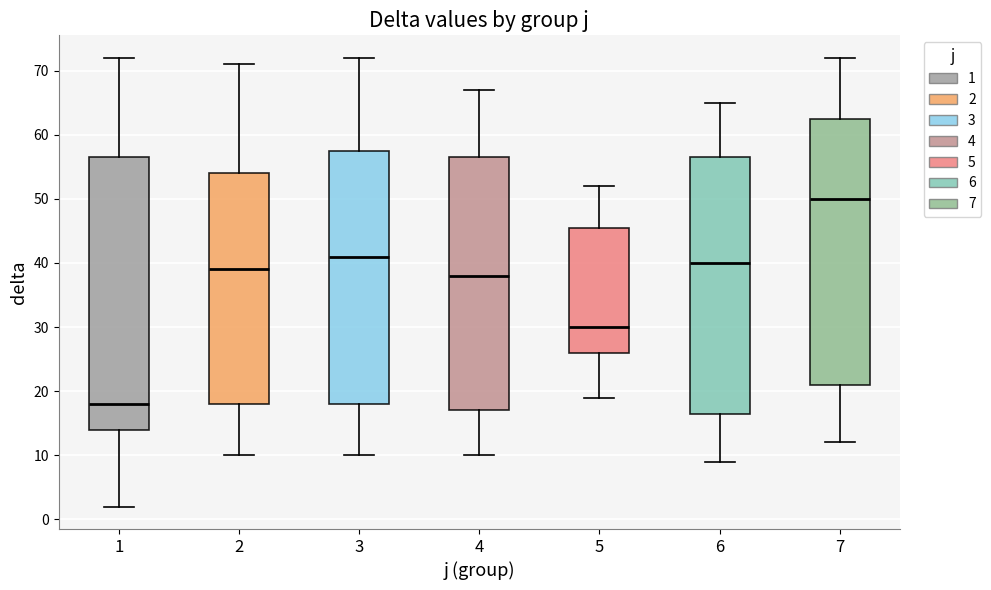

Reading left to right, read every box against the y-axis: the position of its median line, the range the box covers, and the ends of its whiskers. The values are not printed on the chart, so give them approximately, as read against the axis.

1: median 18, box 14 to 57, whiskers 2 to 72
2: median 39, box 18 to 54, whiskers 10 to 71
3: median 41, box 18 to 58, whiskers 10 to 72
4: median 38, box 17 to 57, whiskers 10 to 67
5: median 30, box 26 to 46, whiskers 19 to 52
6: median 40, box 17 to 57, whiskers 9 to 65
7: median 50, box 21 to 63, whiskers 12 to 72